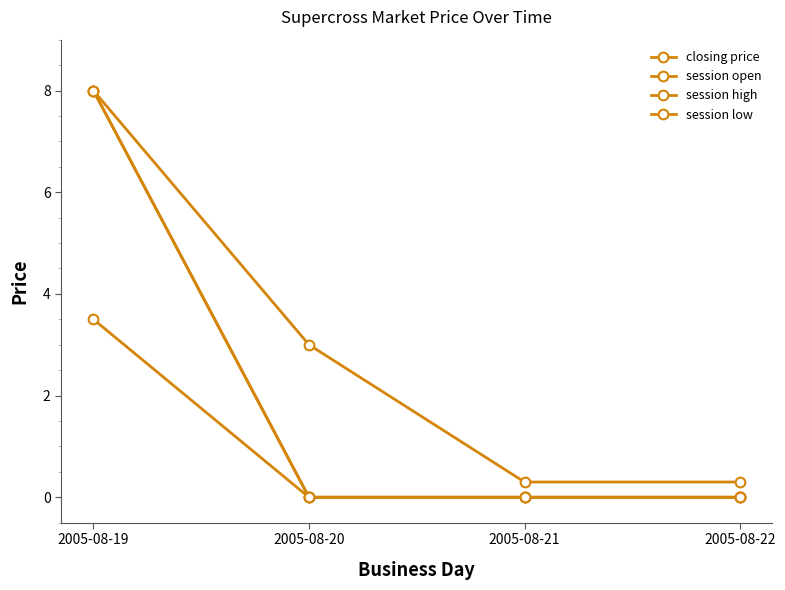

Rank the categories by session low value from highest to lowest.

2005-08-19, 2005-08-20, 2005-08-21, 2005-08-22